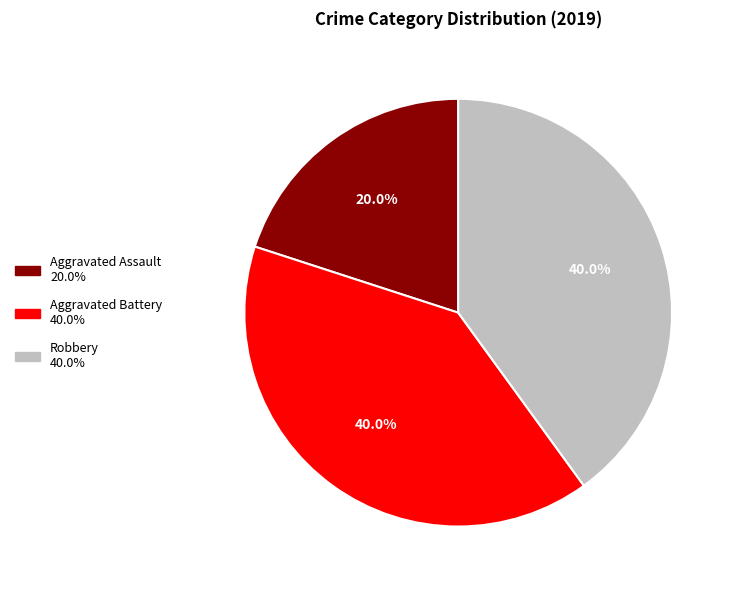

To the nearest percent, what is the difference between the largest and smallest slice percentages?

20%